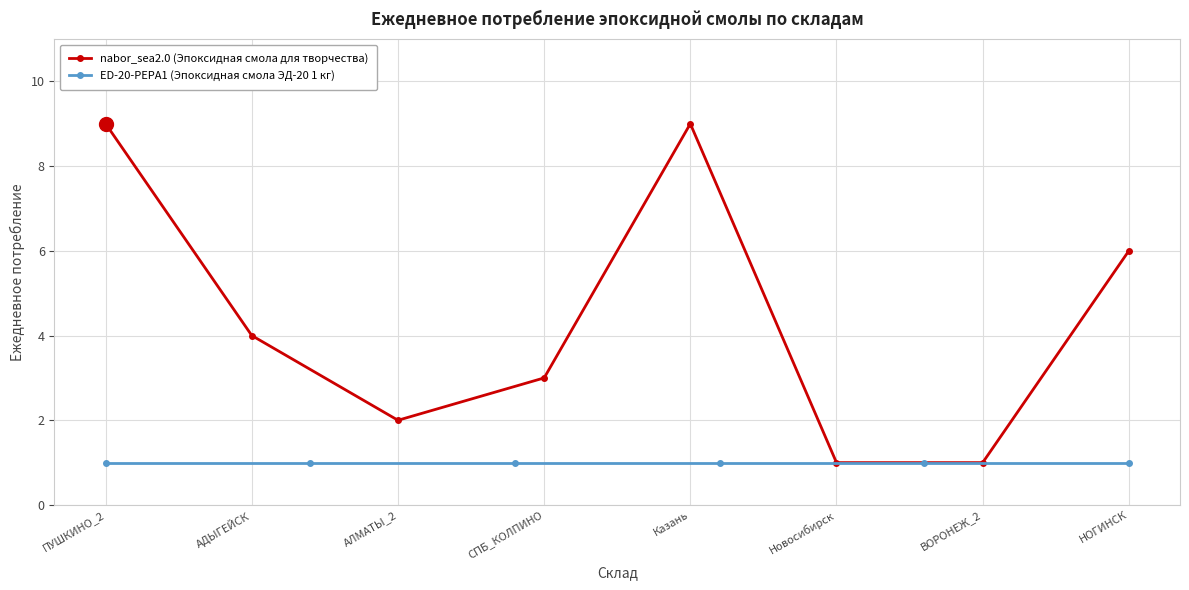

The chart shows a value of 3 at СПБ_КОЛПИНО. True or false?

True